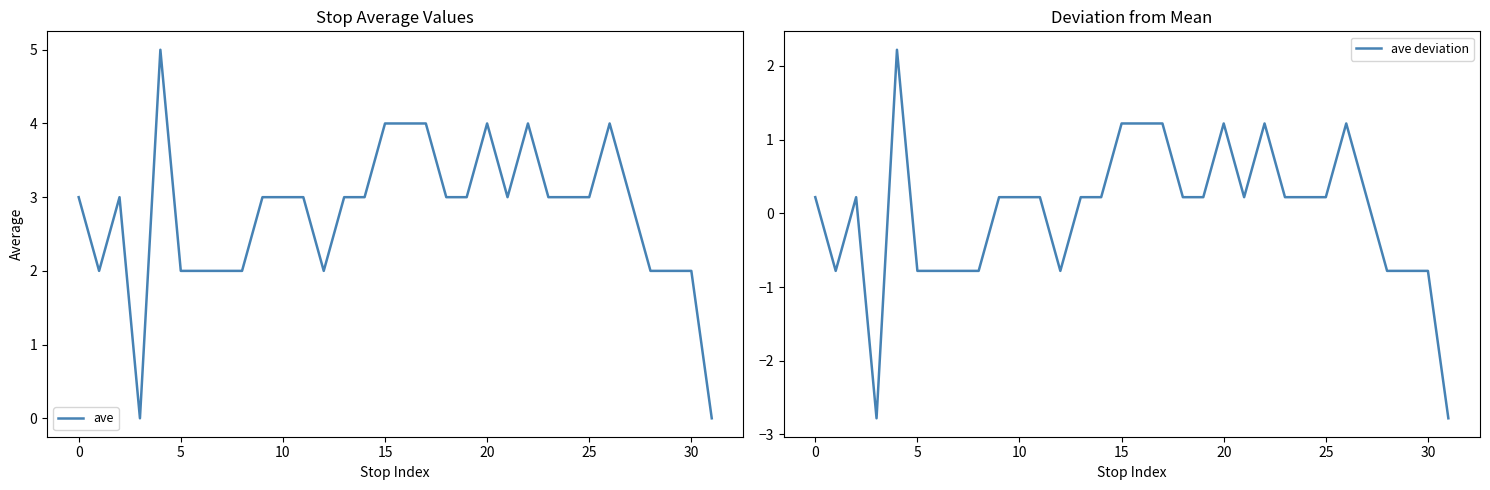

True or false: ave and ave deviation intersect in this chart.

False